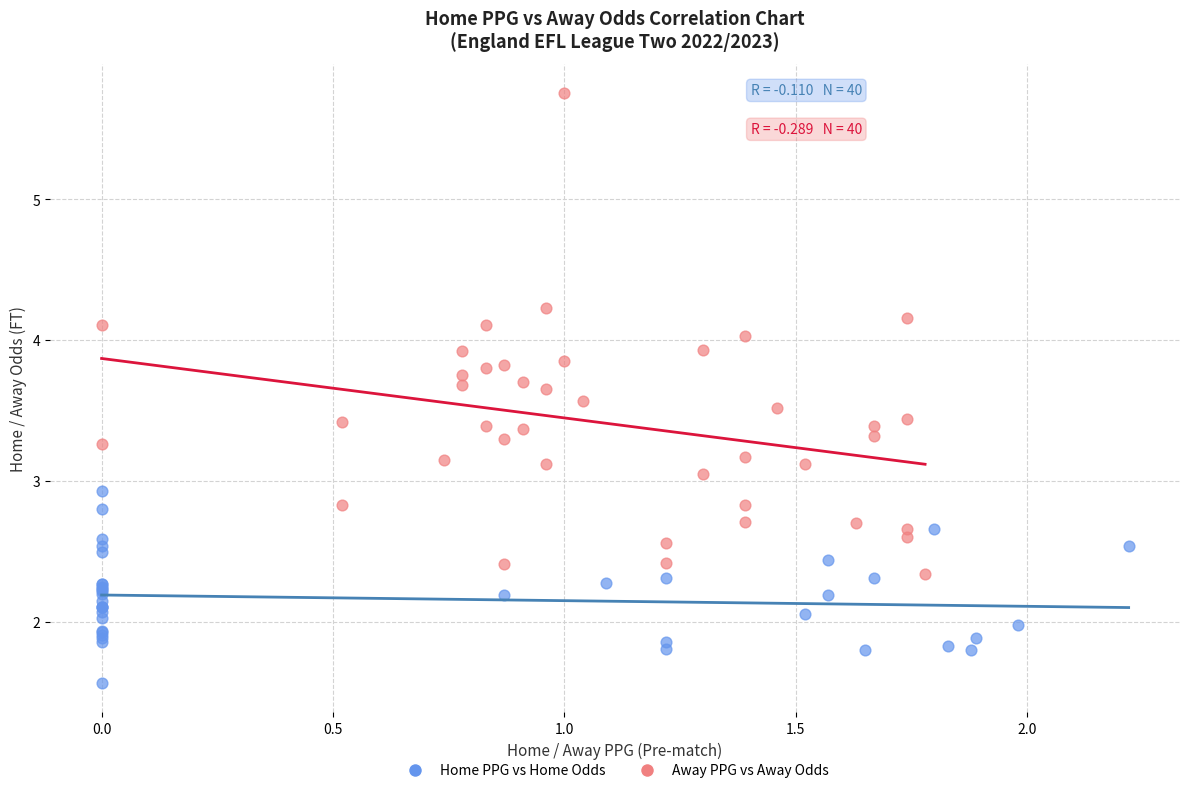

Which series has the widest spread of Y values?

Away PPG vs Away Odds